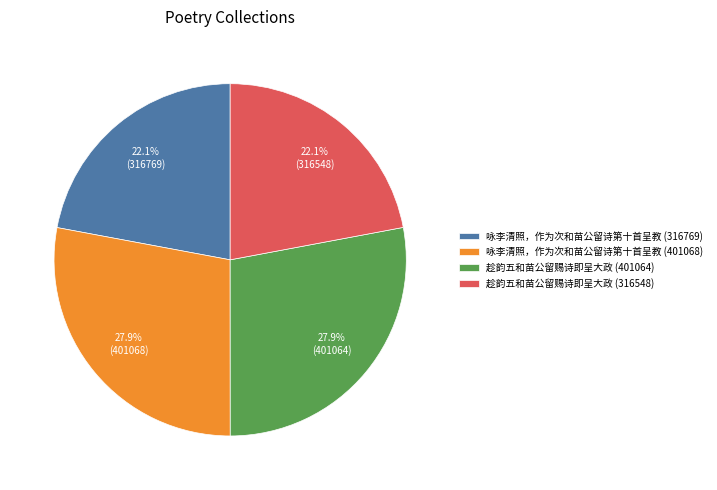

The 咏李清照，作为次和苗公留诗第十首呈教 (316769) slice represents 9% of the pie. True or false?

False